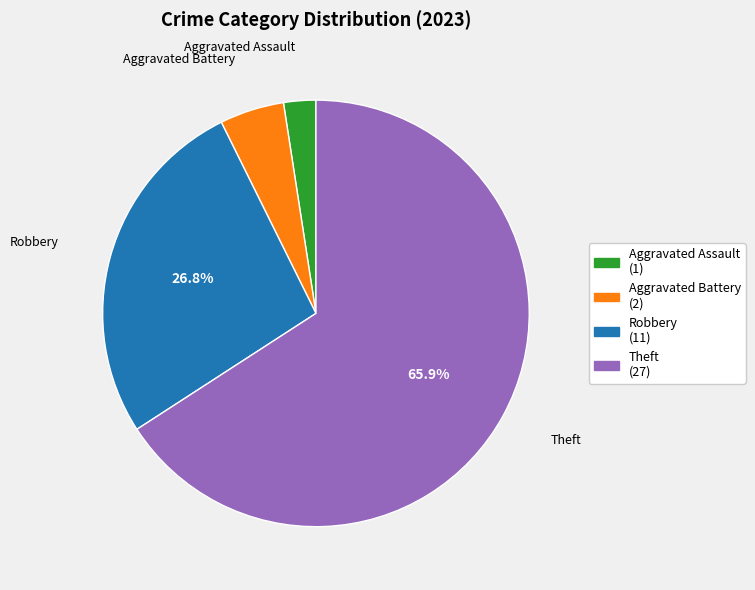

How many slices are in this pie chart?

4